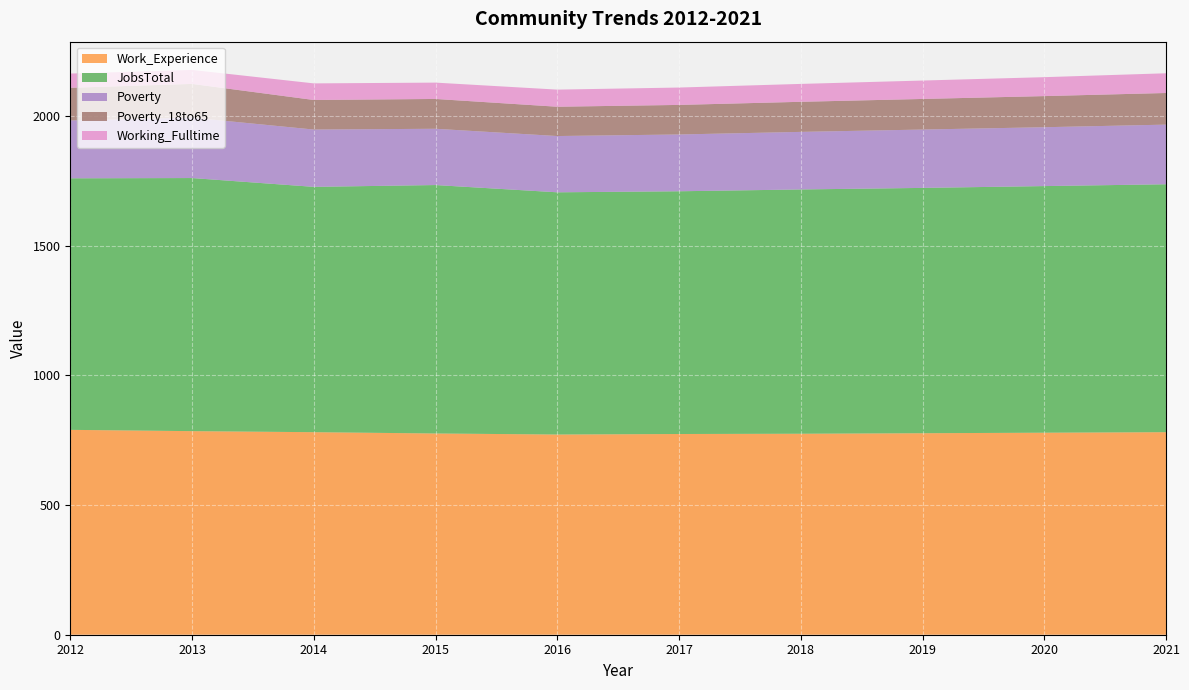

Where is Poverty_18to65 nearest to the value 121?

2020